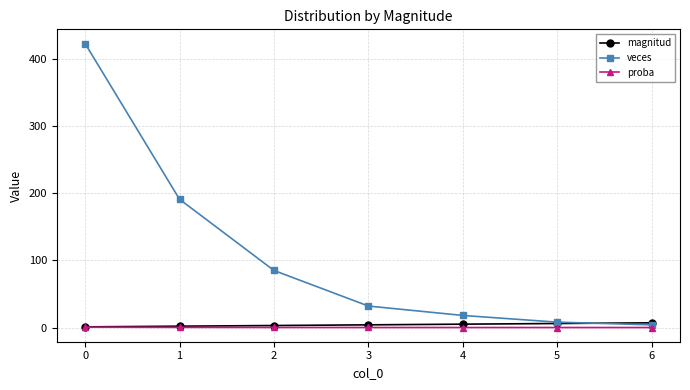

True or false: proba has a value of 0.6 at 0.

True